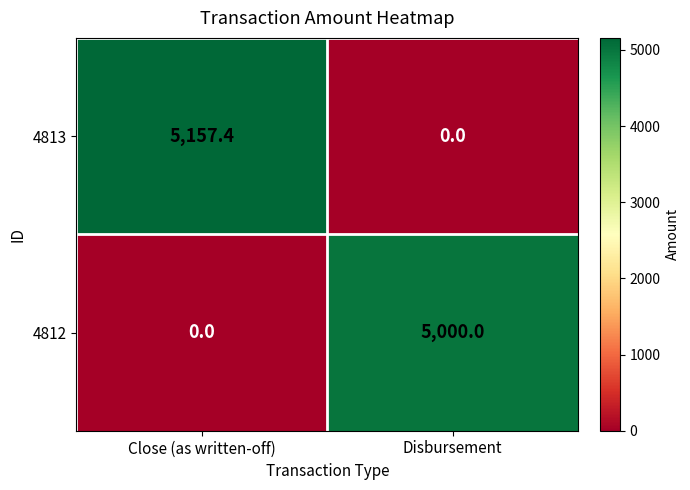

What is the total value across all series at Close (as written-off)?

5157.4